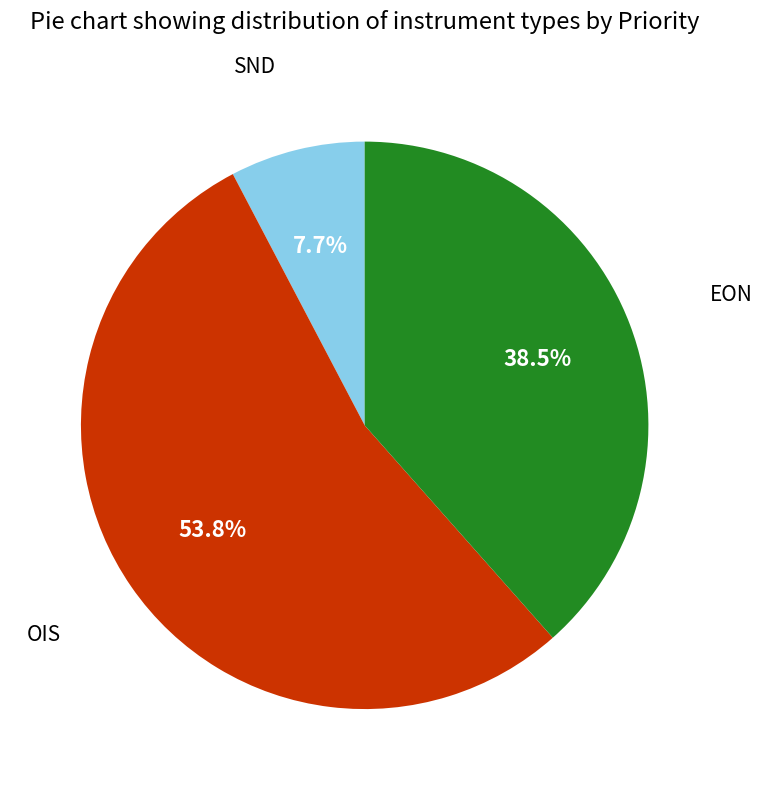

Is there any slice that represents more than half of the pie?

Yes